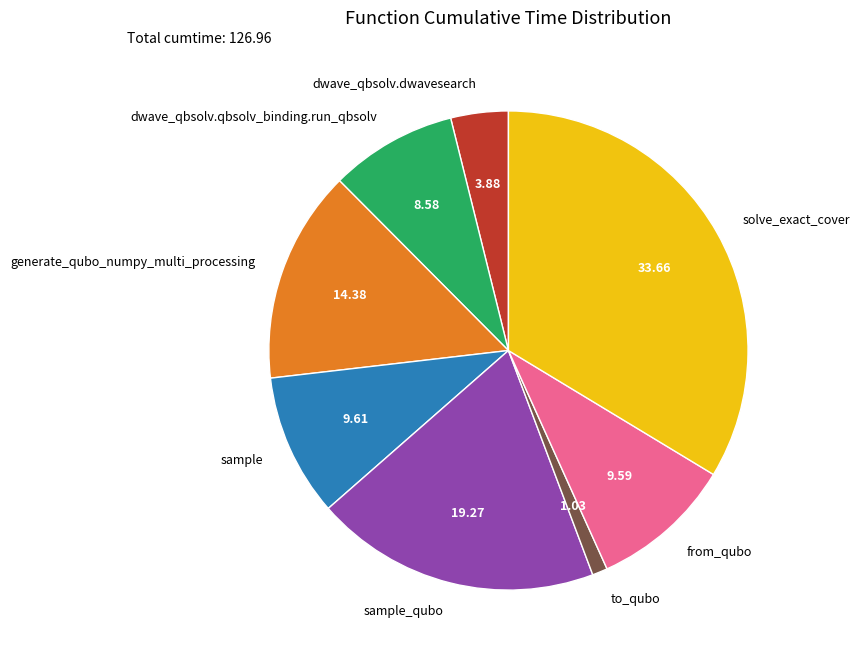

Count the number of slices in the pie.

8